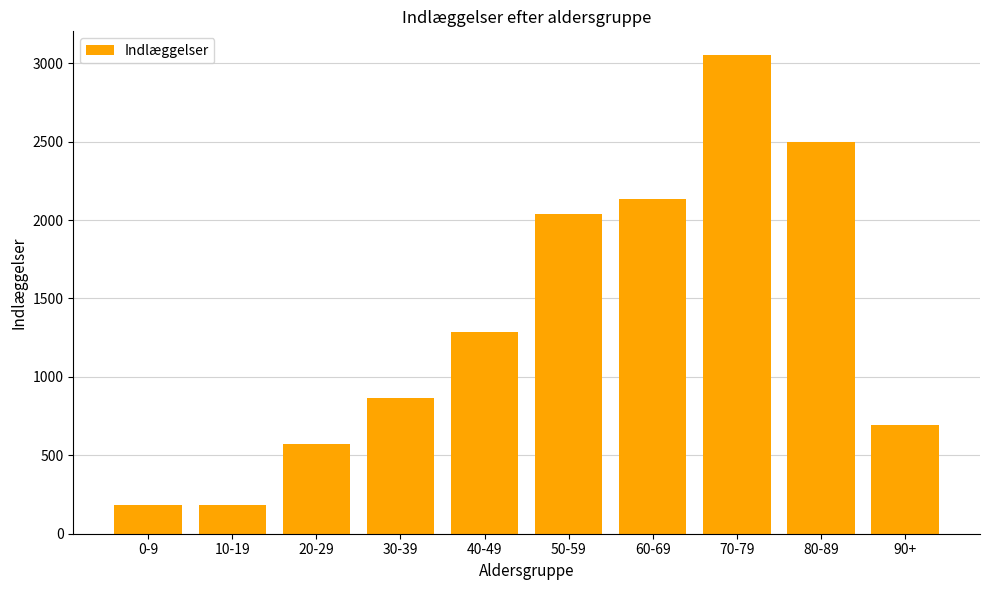

Reading left to right, extract all data points from this chart.

180	180	572	864	1288	2039	2132	3051	2498	693